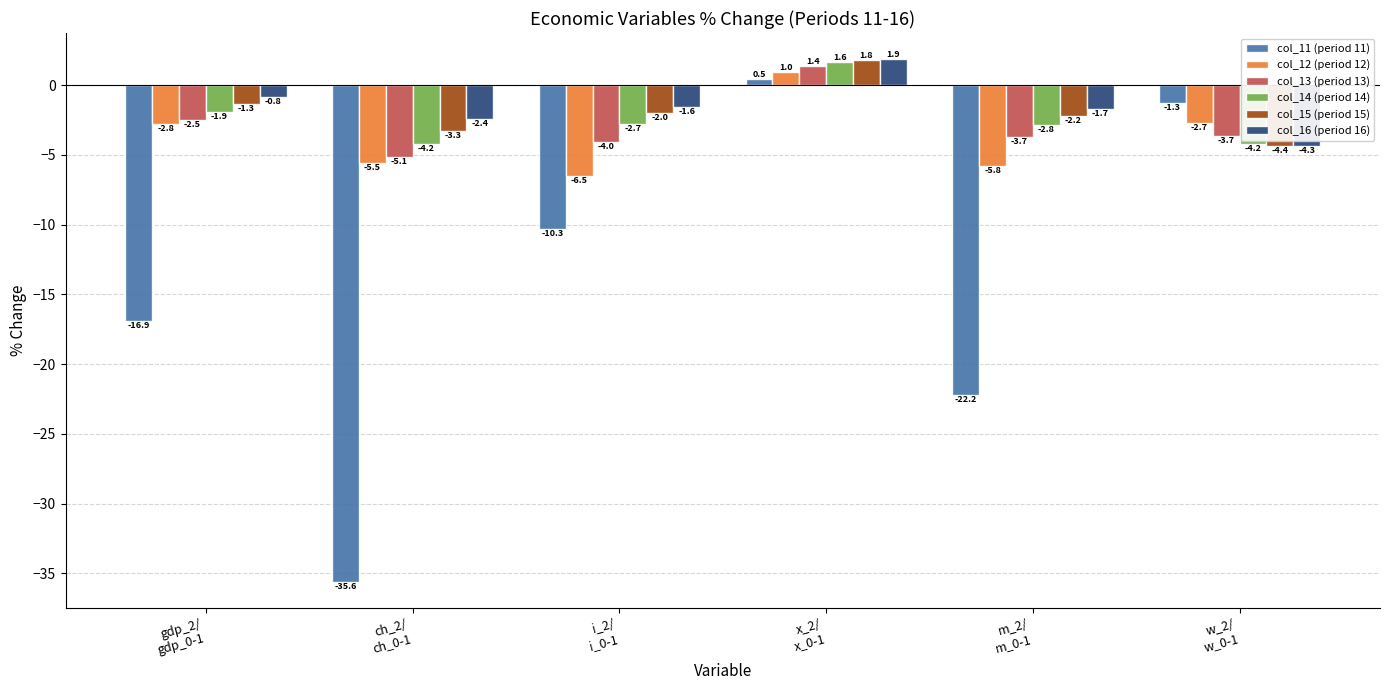

How many positive values does the col_12 (period 12) series have?

1